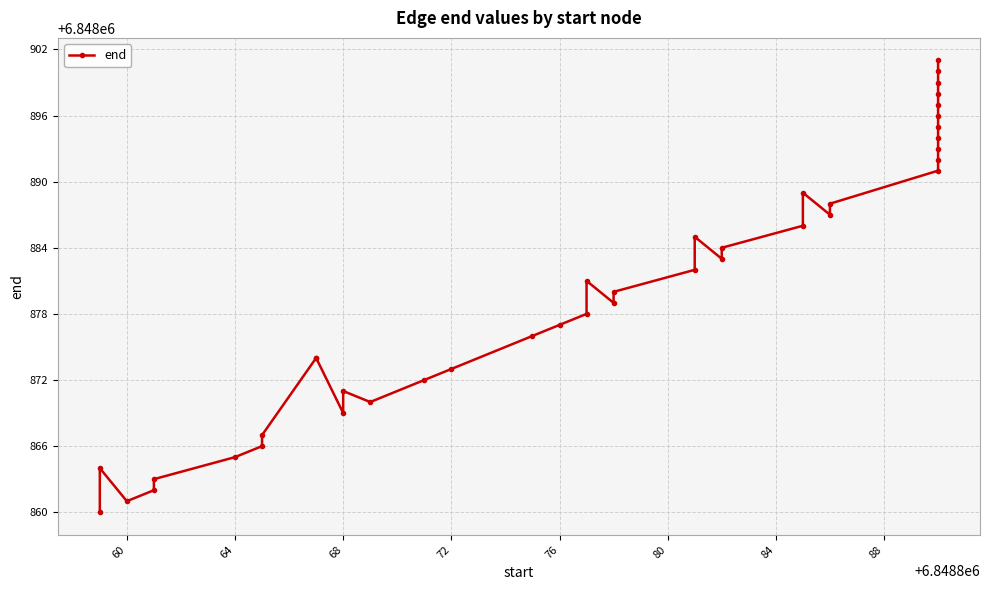

Is this an area chart (filled region under the line)?

No